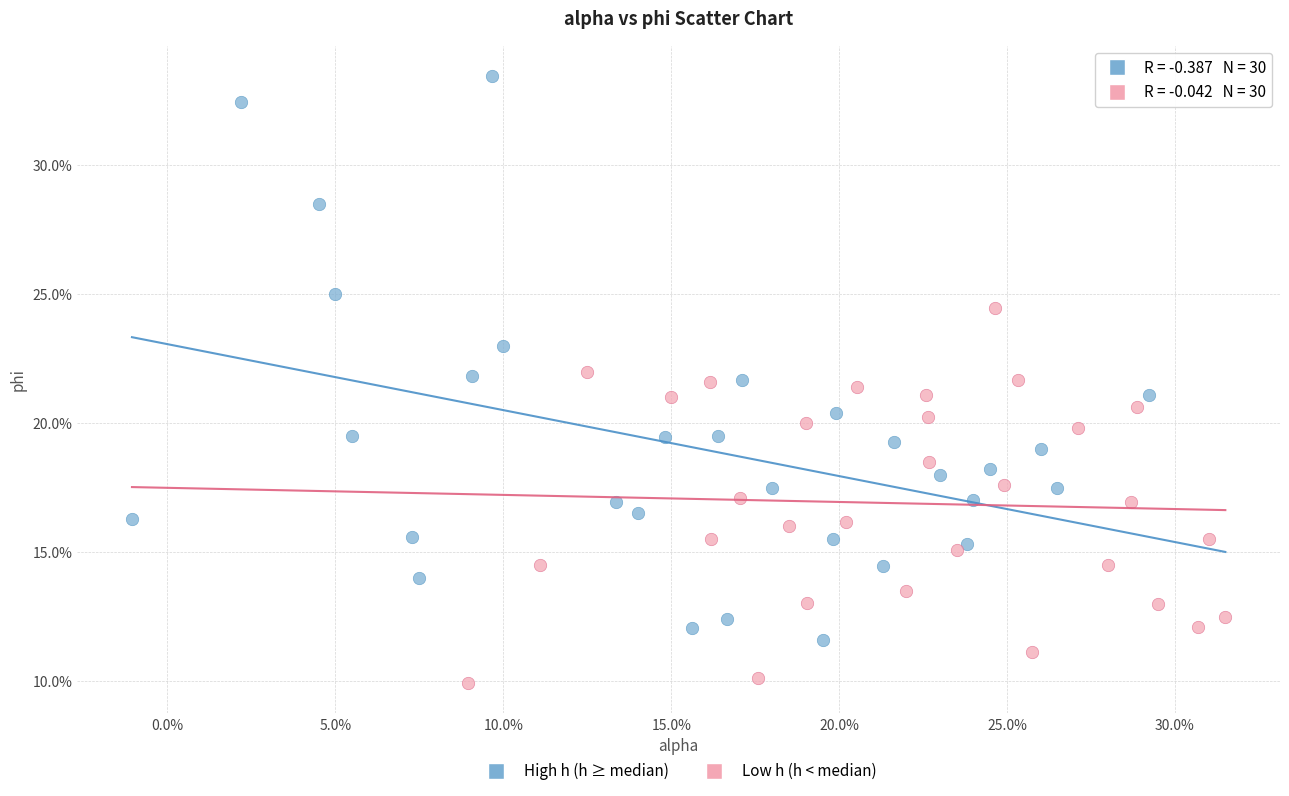

What are all the series names shown in the legend?

High h (h ≥ median), Low h (h < median)